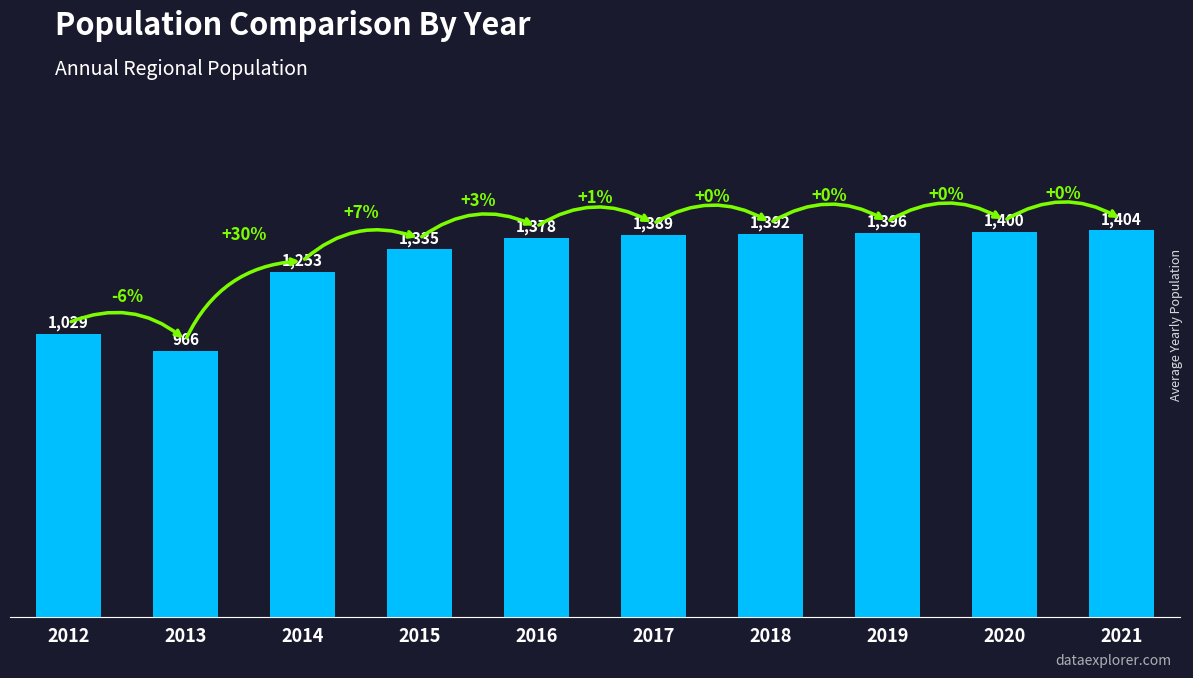

What is the ratio of the value at 2018 to the value at 2012?

1.4